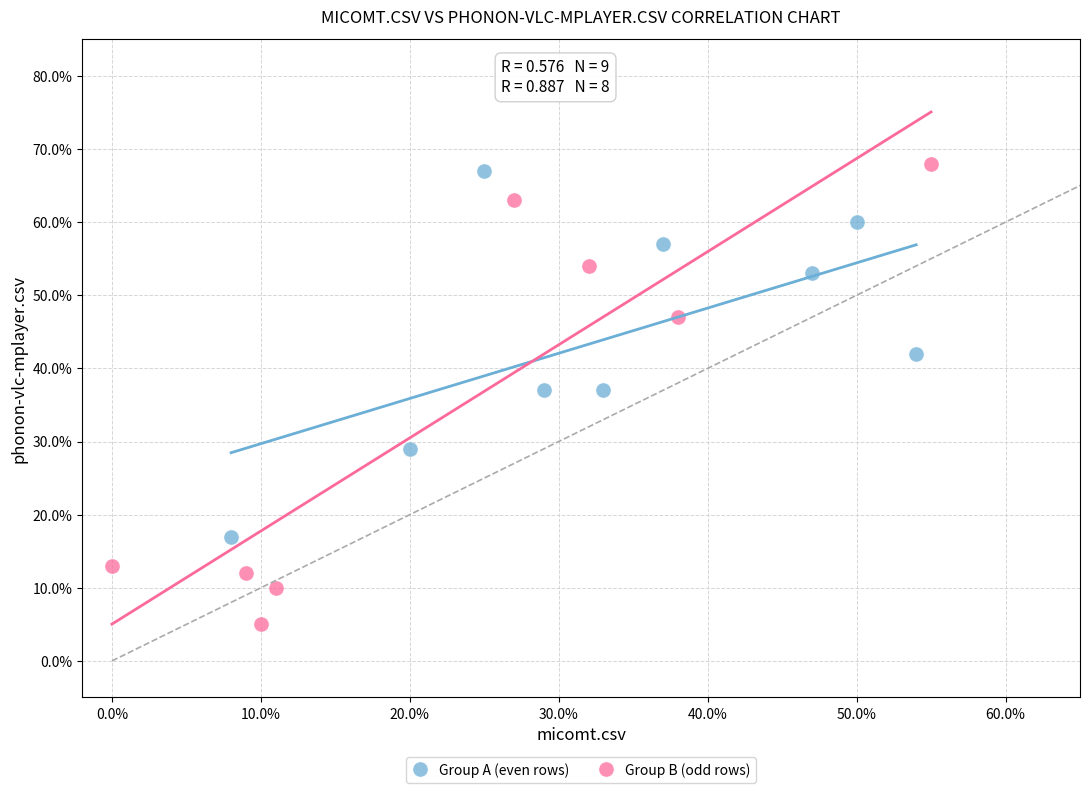

What are all the series names shown in the legend?

Group A (even rows), Group B (odd rows)